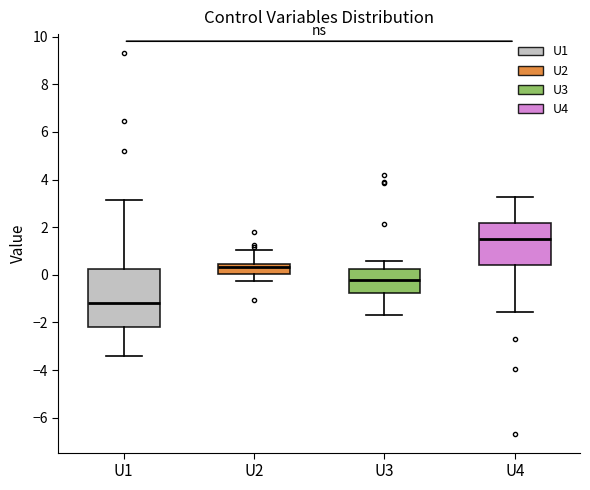

Which box has the lowest median line?

U1